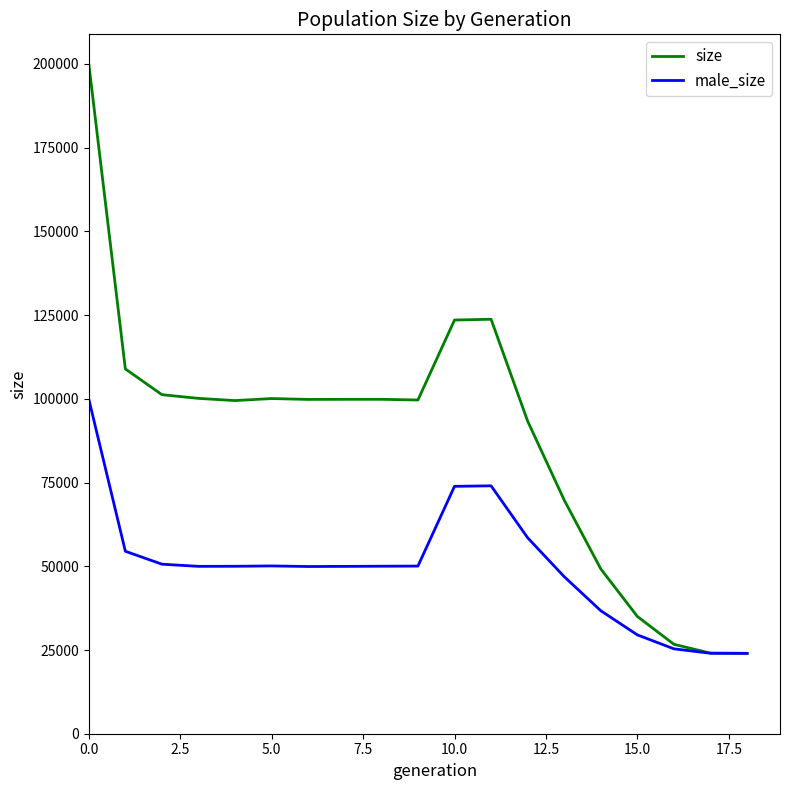

What is the sum of all male_size values?

948023